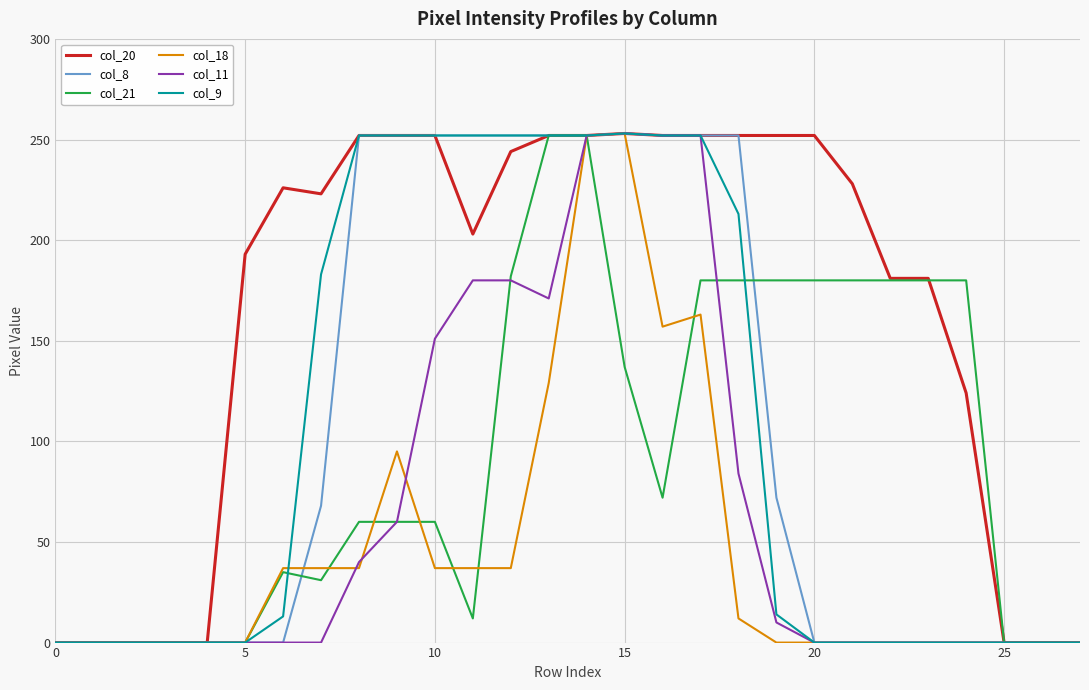

How many lines are shown in the chart?

6